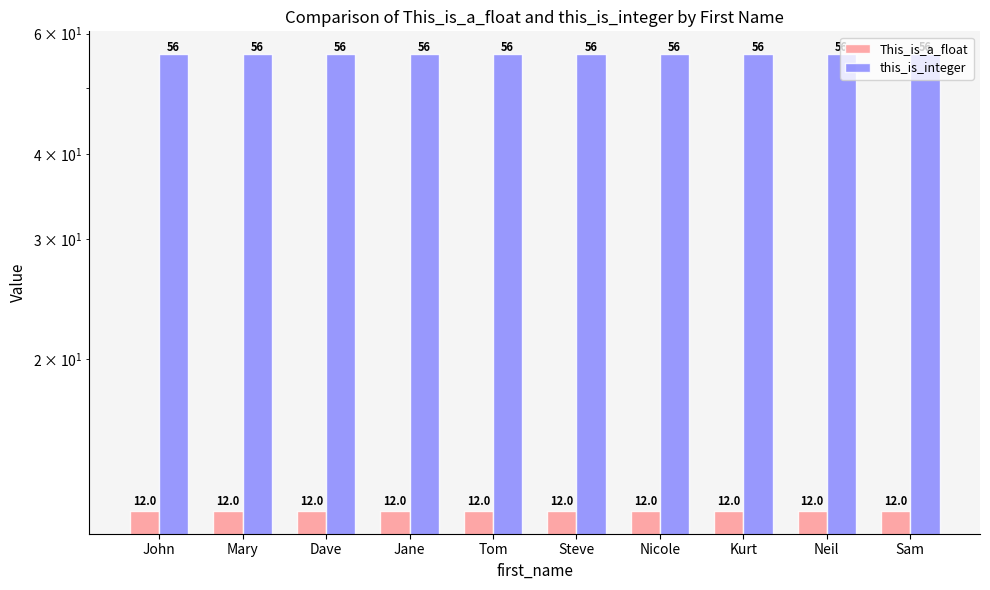

What is the label of the 5th bar from the right?

Steve